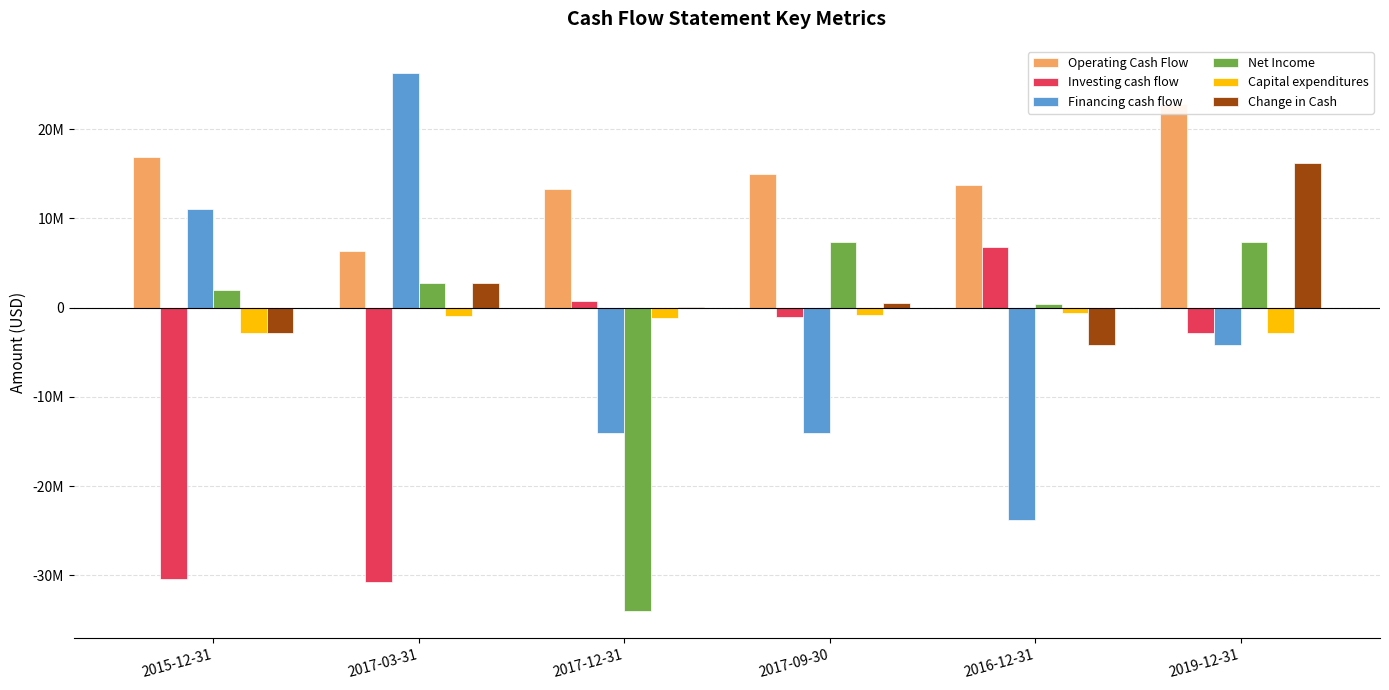

What is the value of the Financing cash flow bar at the 1st from the left?

11077000